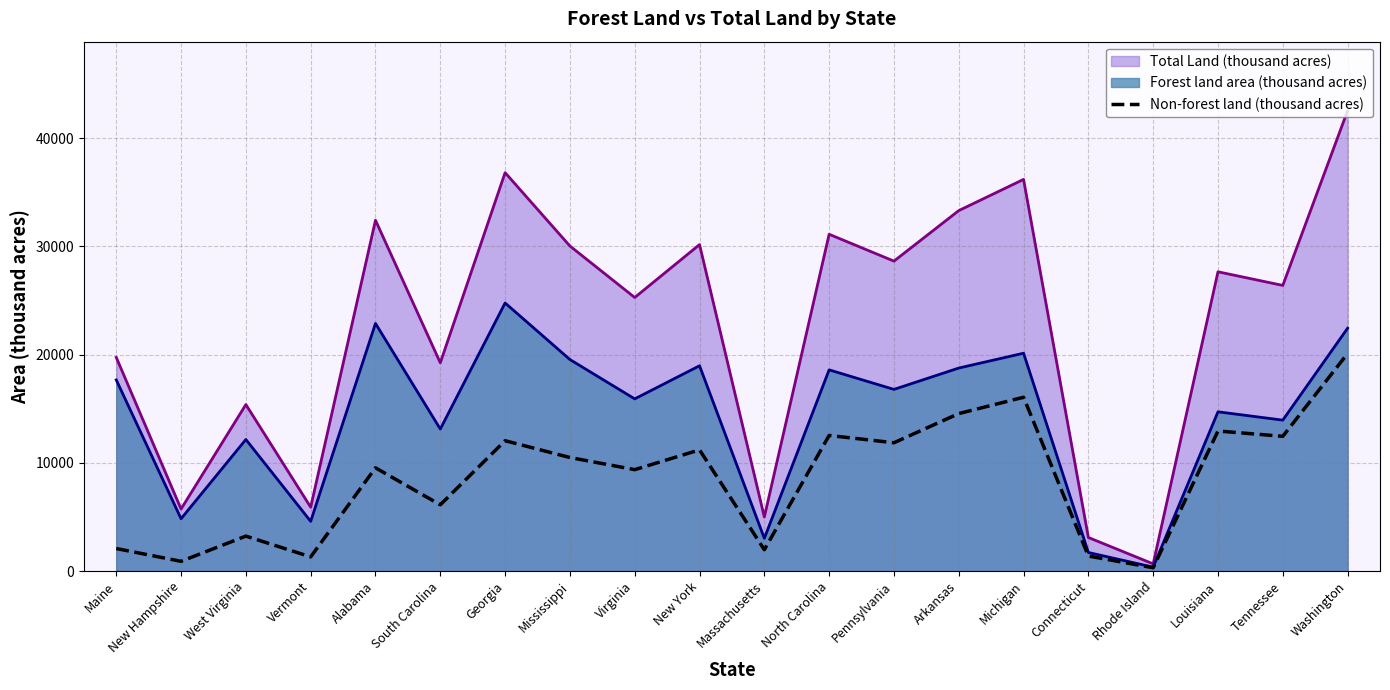

What is the difference between the highest and lowest values at Georgia?

24768